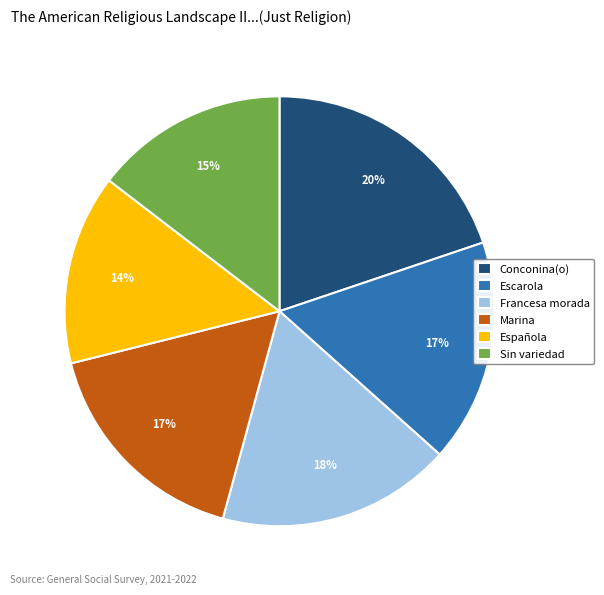

Which slice is the largest?

Conconina(o)